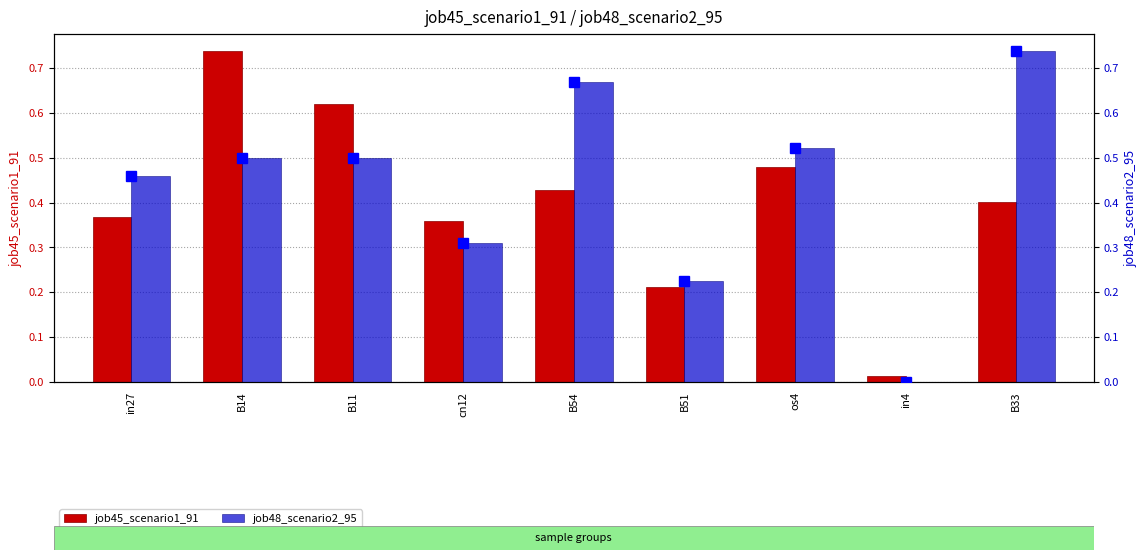

How many series are shown in this chart?

2